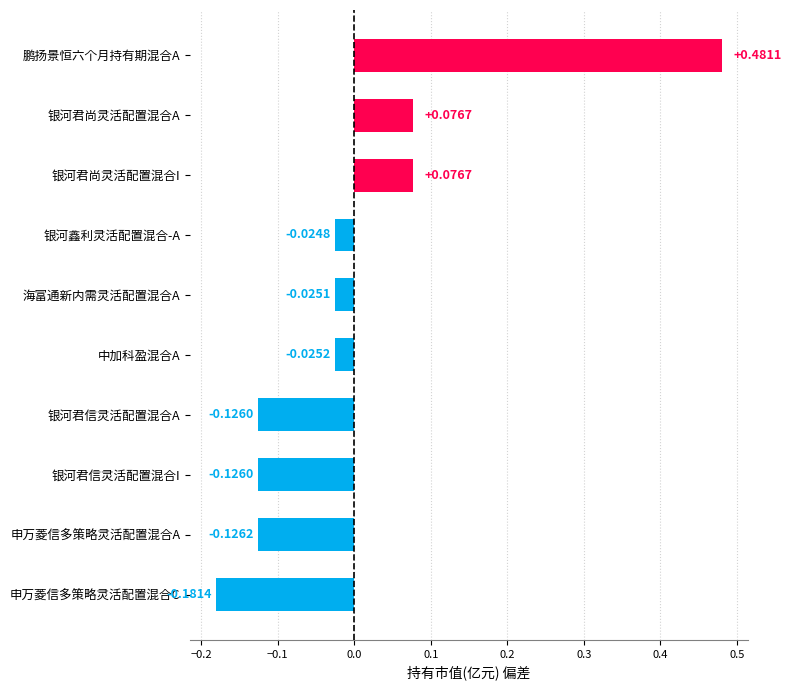

How many negative values are there?

7